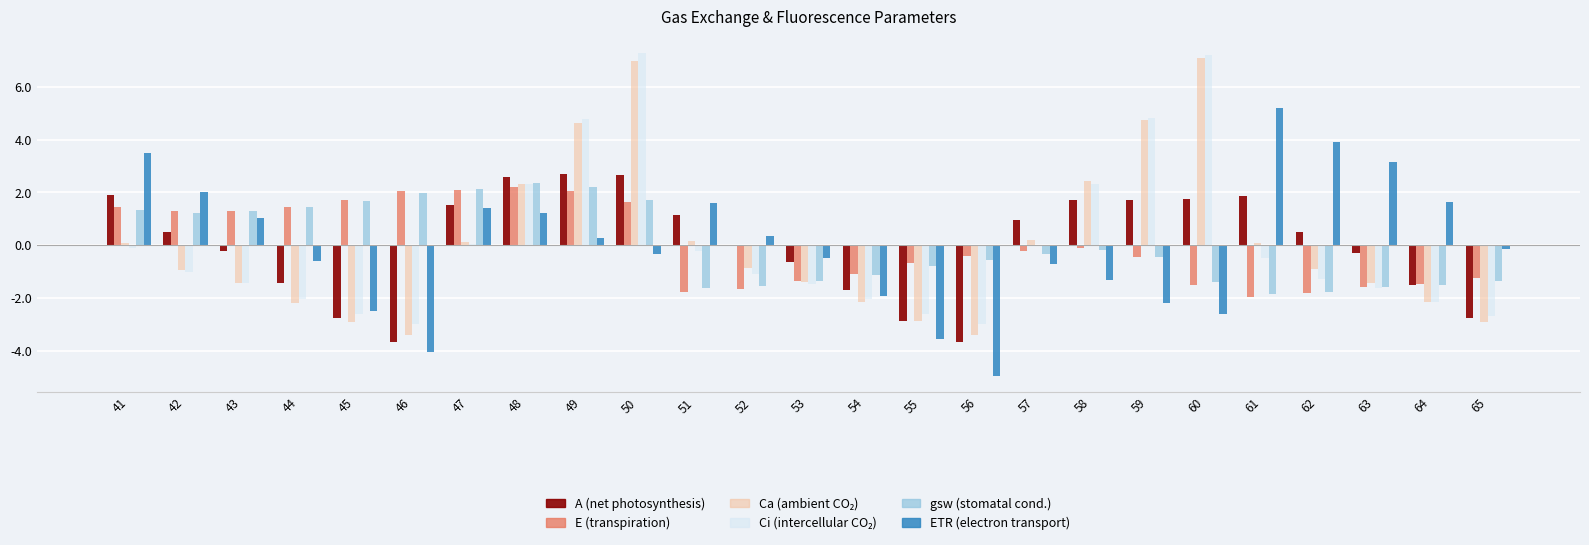

What is the maximum value shown in the chart?

7.3